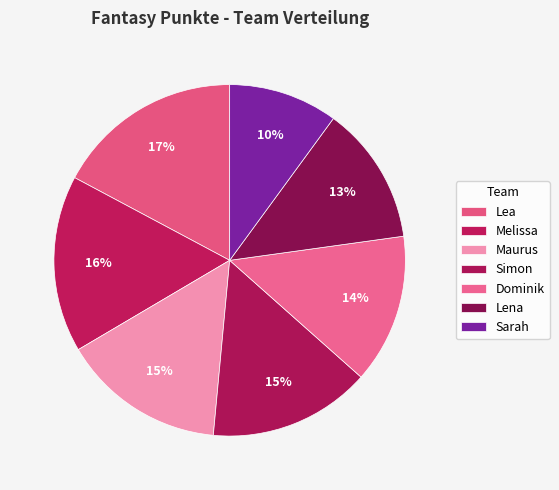

To the nearest percent, what is the difference between the Maurus and Lena slice percentages?

2%